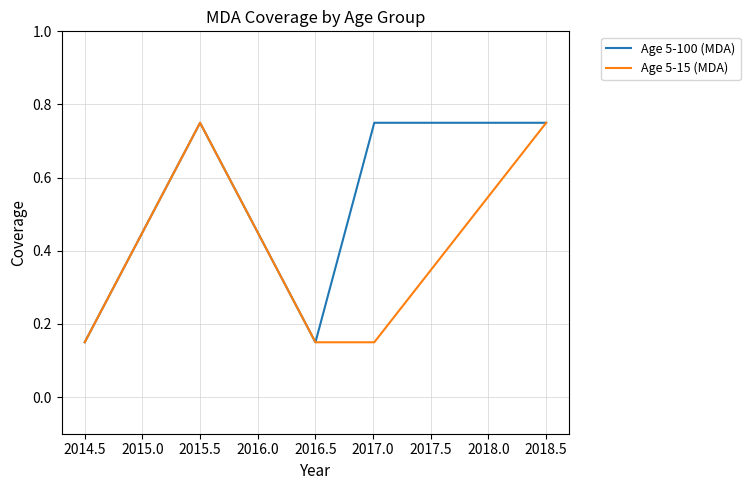

Which series has the largest total across all categories?

Age 5-100 (MDA)